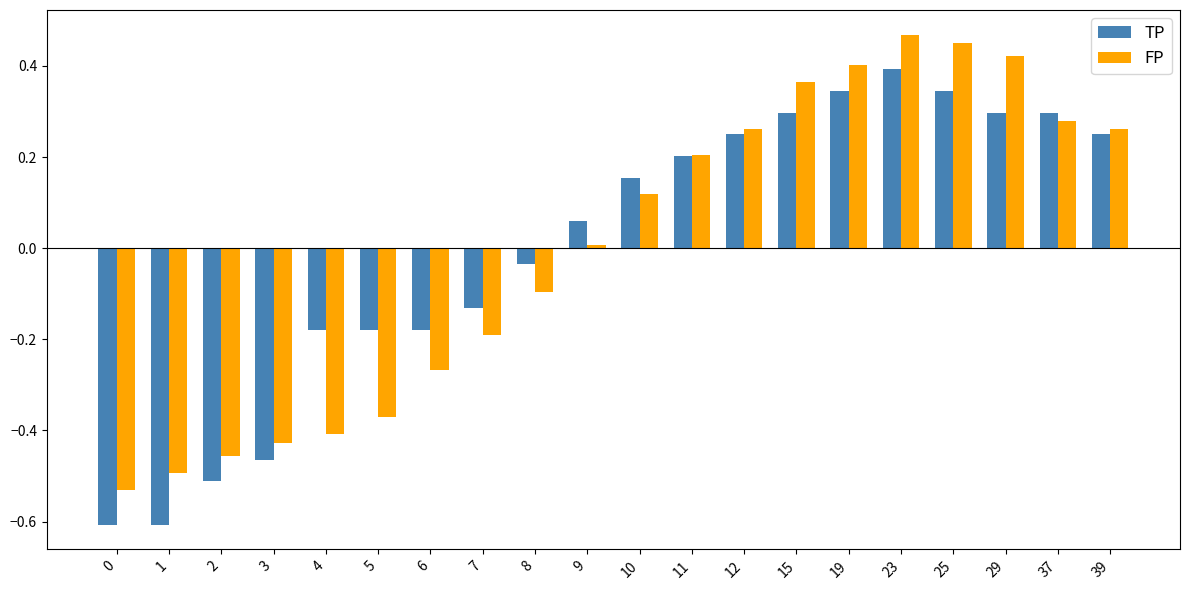

Where is TP nearest to the value 0?

8